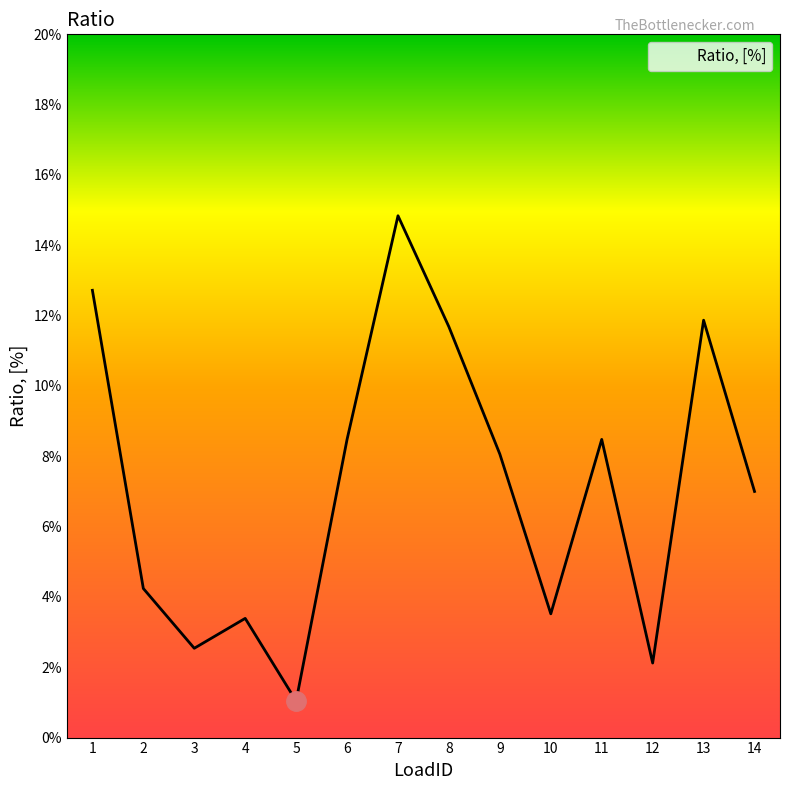

At which category does the chart reach its peak across all series?

7